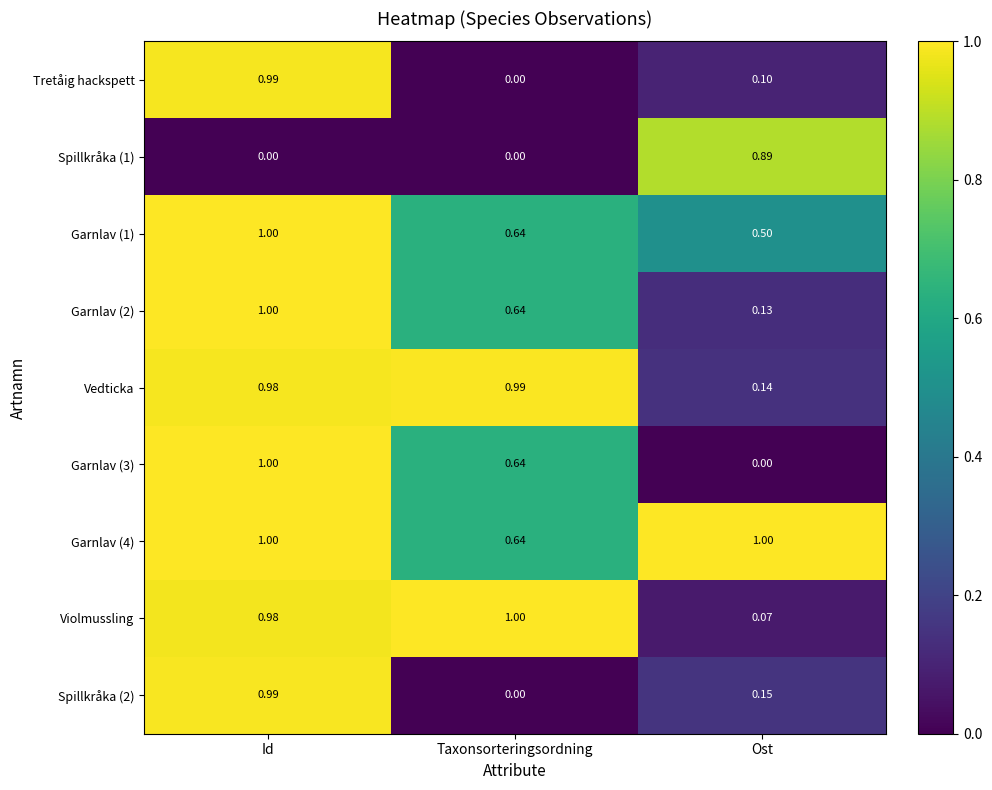

At which label is Garnlav (1) closest to 0?

Ost